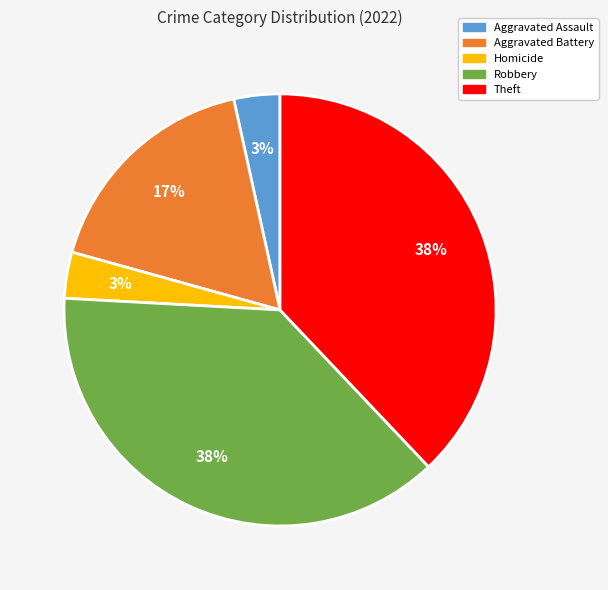

To the nearest percent, what is the average slice percentage?

20%